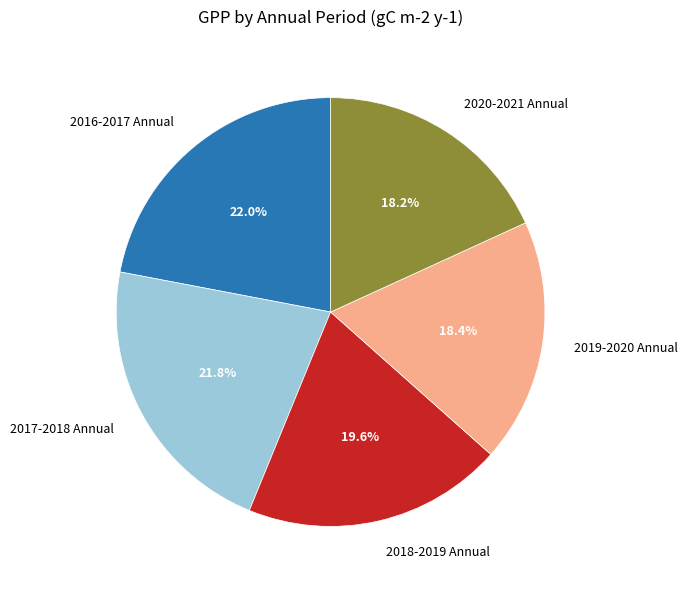

Do 2016-2017 Annual and 2017-2018 Annual together represent more than half of the pie?

No